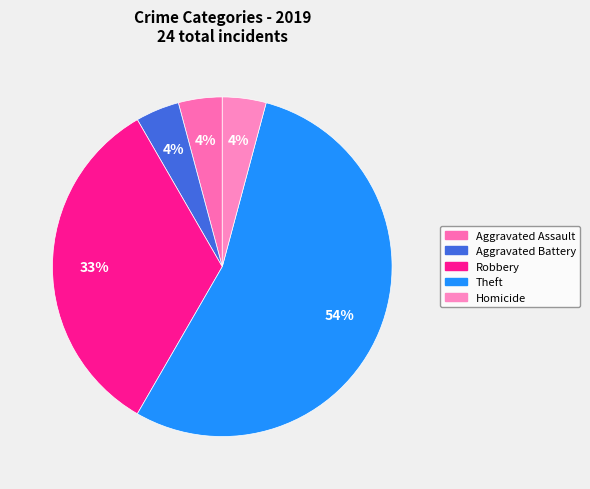

Count the number of slices in the pie.

5